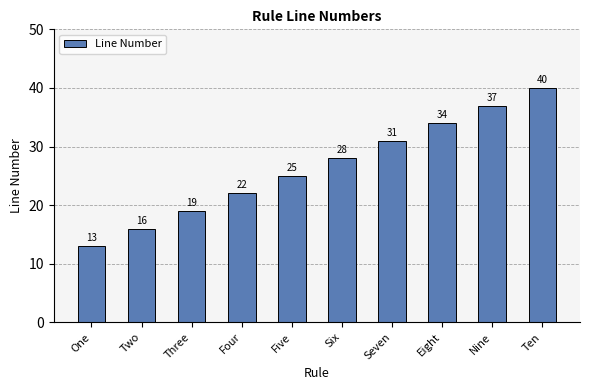

Count the number of categories in the chart.

10